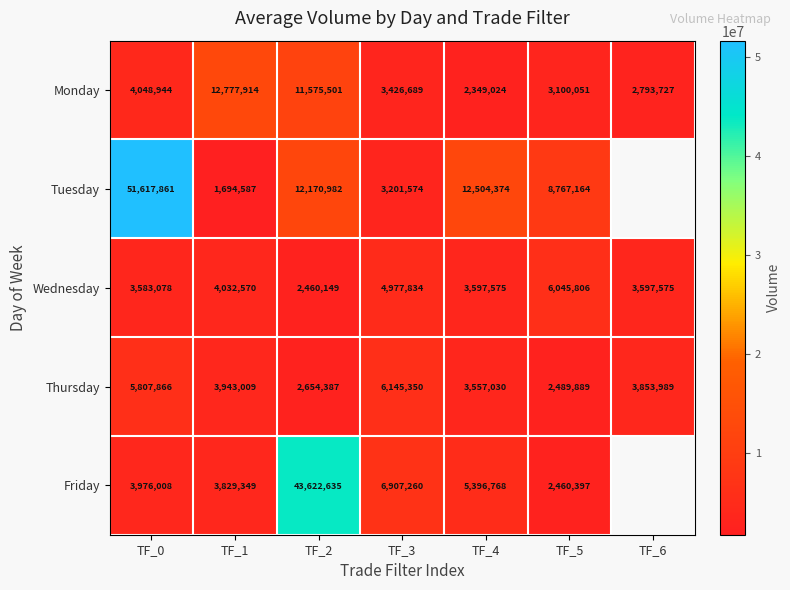

Is it true that Wednesday equals 3597575 at TF_6?

True